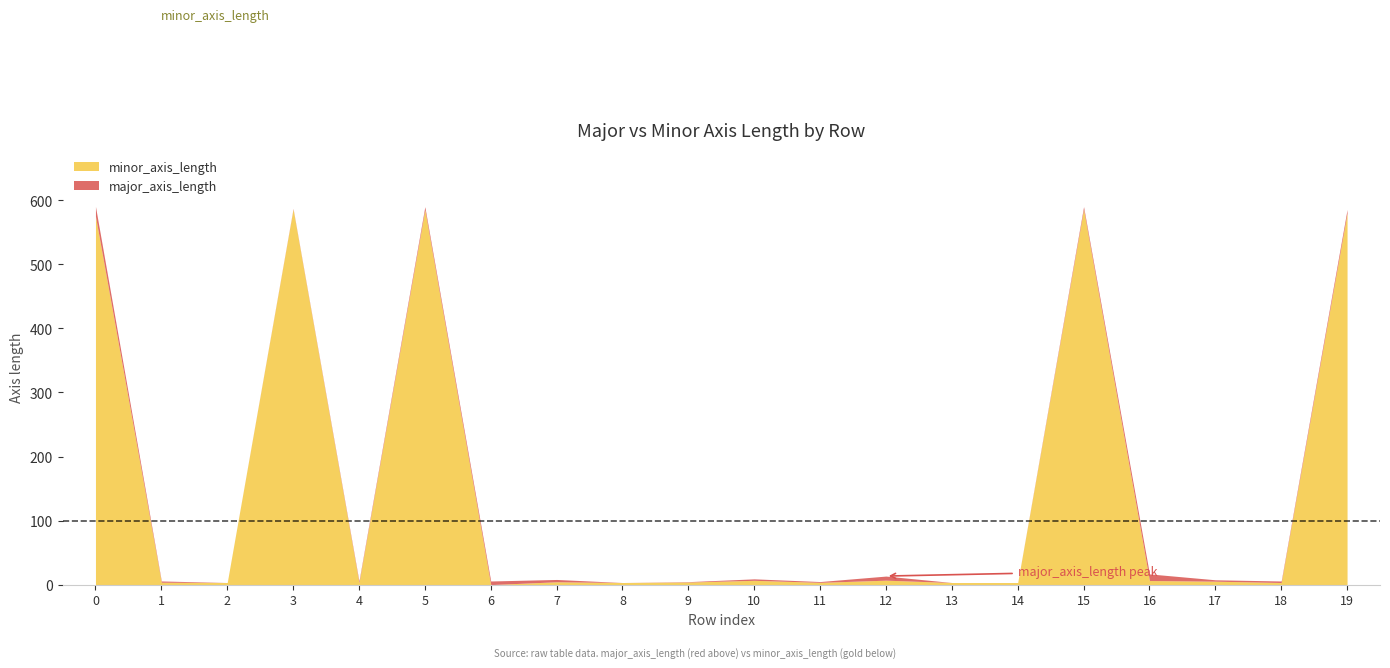

Reading right to left, transcribe all the data shown in this chart.

minor_axis_length: 19=580.1	18=3.3	17=5.3	16=6.4	15=586.2	14=3.3	13=3.3	12=6.9	11=3.5	10=6.7	9=4.0	8=3.3	7=4.4	6=0.0	5=585.5	4=3.3	3=586.4	2=3.3	1=3.7	0=575.3
major_axis_length: 19=585.8	18=5.7	17=7.5	16=16.7	15=590.2	14=3.3	13=3.3	12=13.3	11=4.8	10=9.0	9=4.6	8=3.3	7=8.0	6=5.7	5=590.1	4=5.7	3=587.3	2=3.3	1=5.7	0=590.6